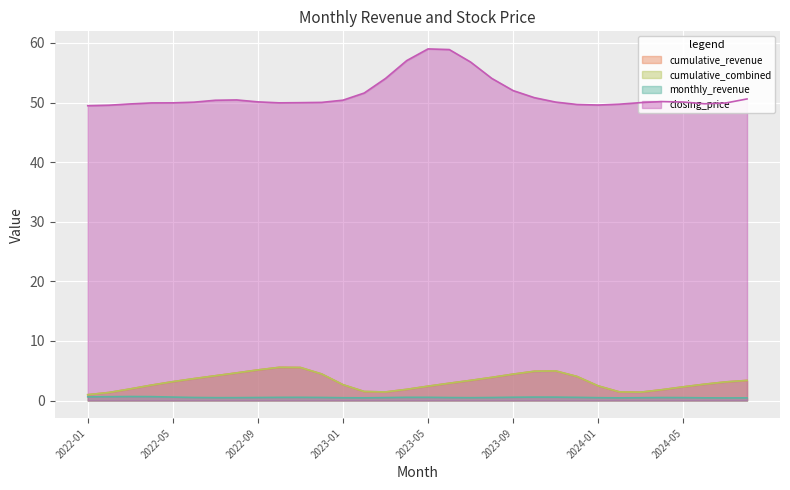

Is it true that cumulative_revenue equals 0.7 at 2023-05?

False